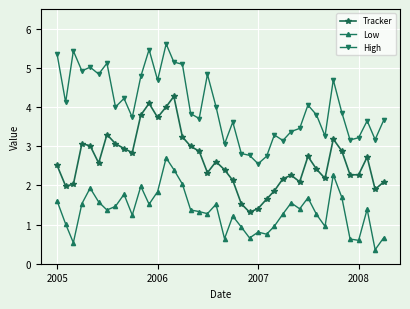

True or false: High and Tracker cross at least once.

False